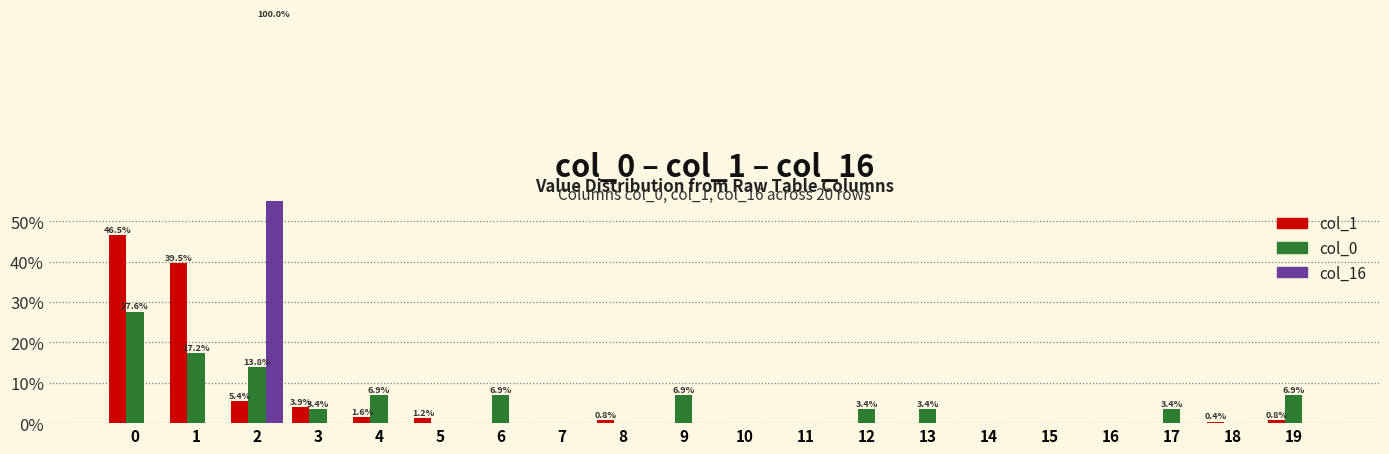

What is the value of the col_16 bar at the 3rd from the left?

100.0